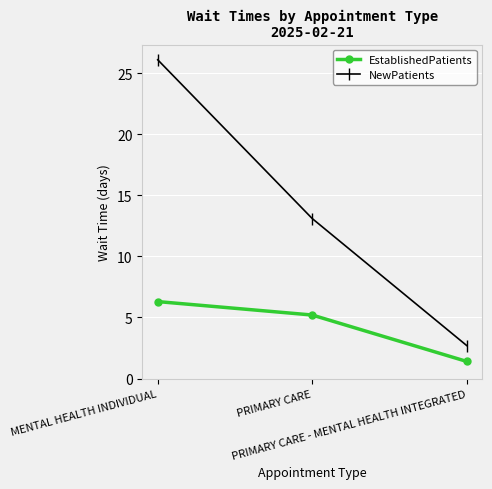

List the labels in order of NewPatients value, largest first.

MENTAL HEALTH INDIVIDUAL, PRIMARY CARE, PRIMARY CARE - MENTAL HEALTH INTEGRATED